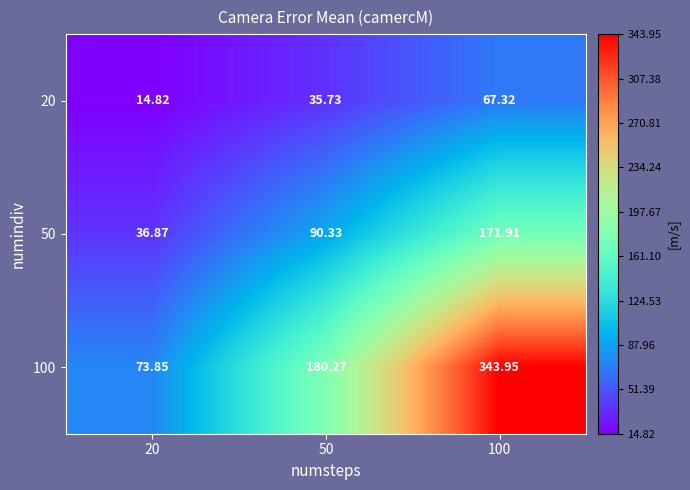

Is the value of 50 at 100 greater than the value of 100 at 50?

No